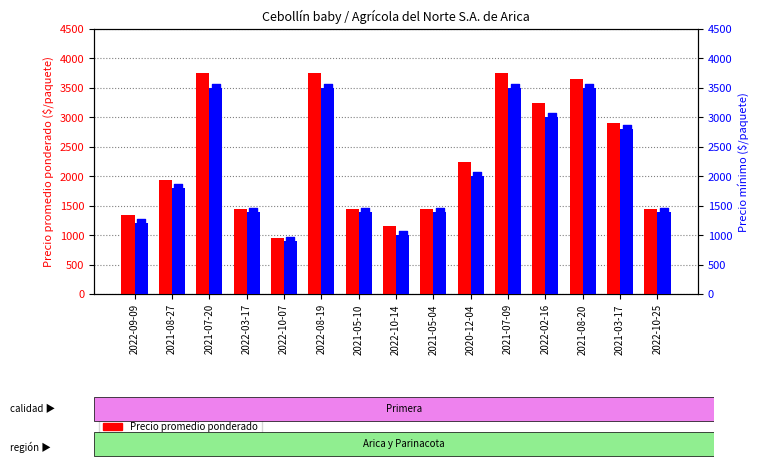

At which category is the sum across all series the highest?

2021-07-20